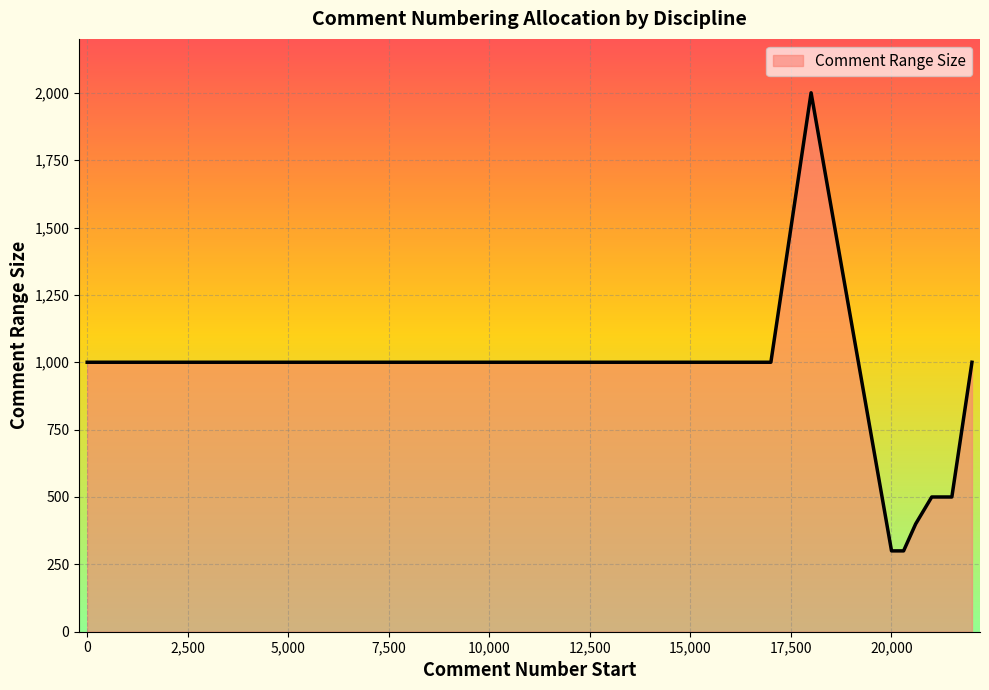

What is the difference between the maximum and minimum values?

1700